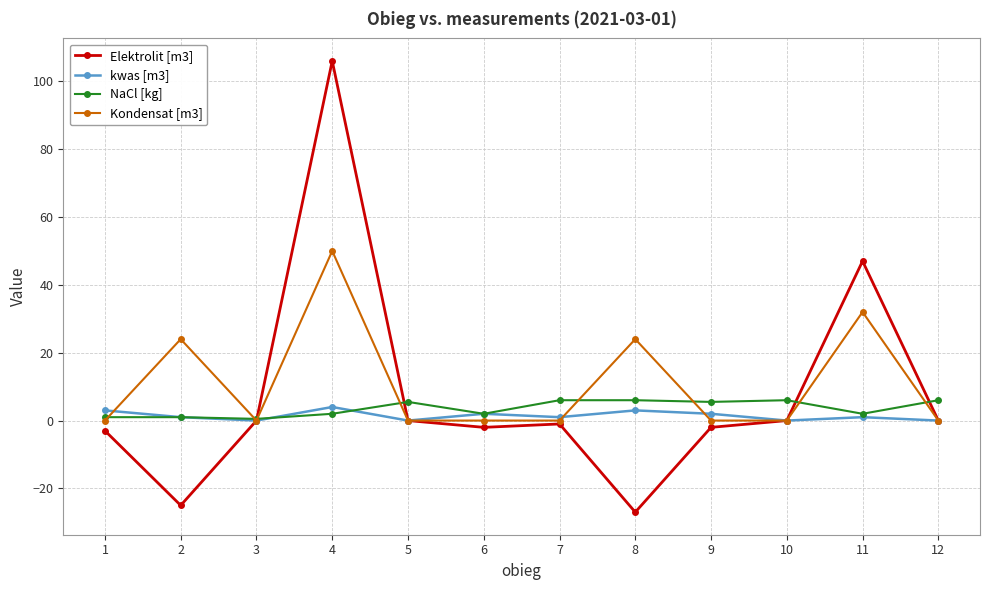

Which series has the widest spread of values?

Elektrolit [m3]